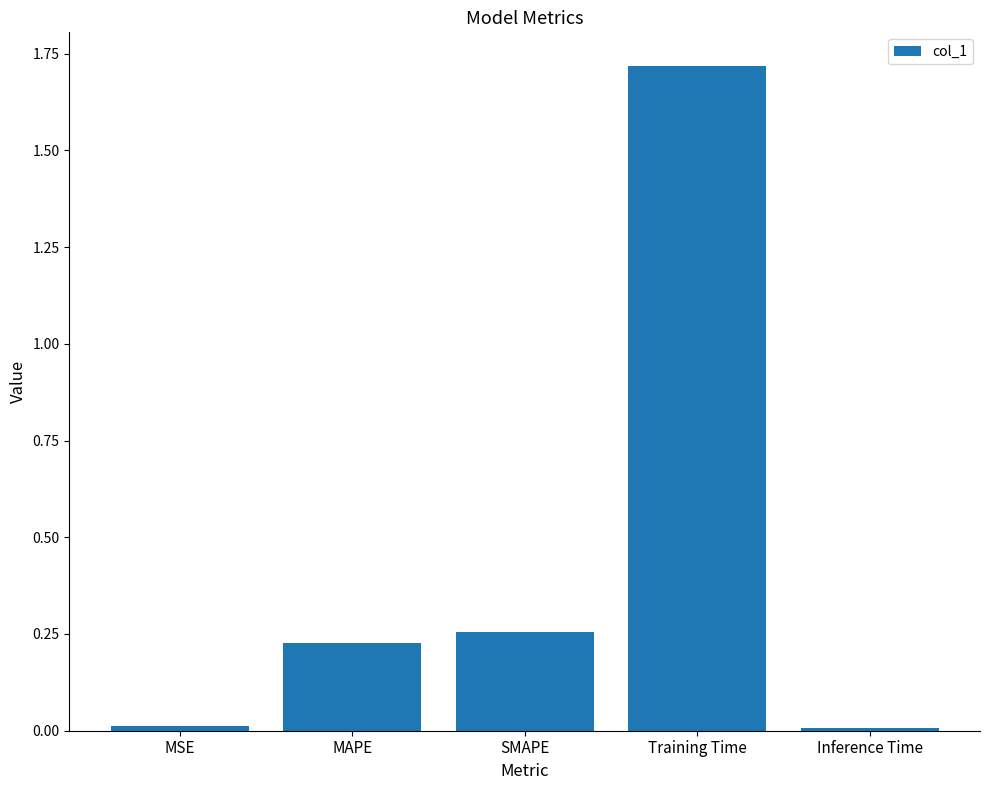

What is the label of the 1st bar from the left?

MSE